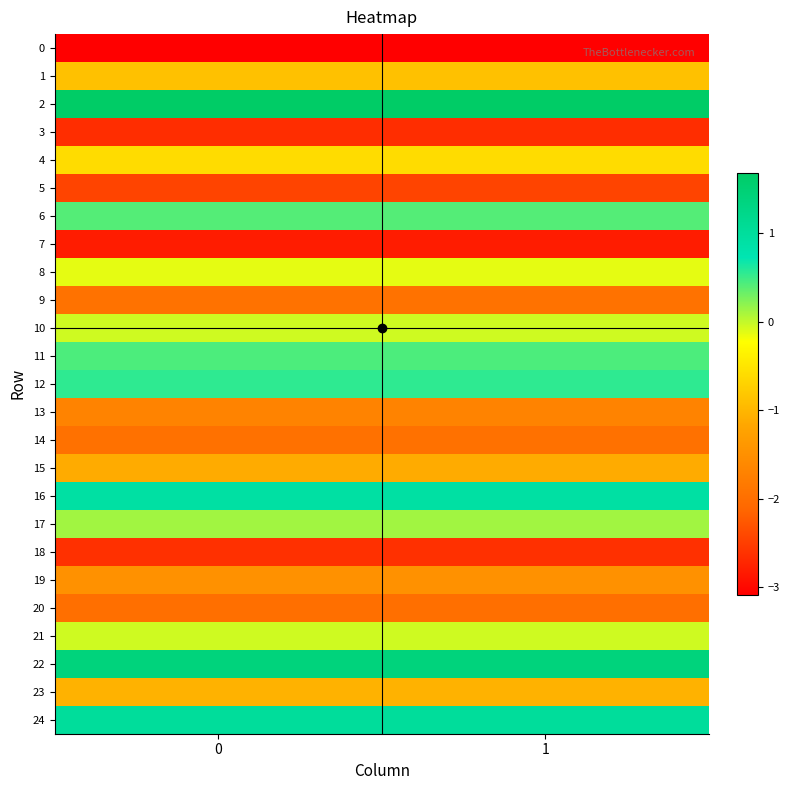

Reading left to right, extract all data points from this chart.

0: 0=-3.1	1=-3.1
1: 0=-0.9	1=-0.9
2: 0=1.7	1=1.7
3: 0=-2.7	1=-2.7
4: 0=-0.6	1=-0.6
5: 0=-2.4	1=-2.4
6: 0=0.4	1=0.4
7: 0=-2.8	1=-2.8
8: 0=-0.1	1=-0.1
9: 0=-1.9	1=-1.9
10: 0=-0.1	1=-0.1
11: 0=0.4	1=0.4
12: 0=0.5	1=0.5
13: 0=-1.7	1=-1.7
14: 0=-2.0	1=-2.0
15: 0=-1.1	1=-1.1
16: 0=0.9	1=0.9
17: 0=0.1	1=0.1
18: 0=-2.6	1=-2.6
19: 0=-1.5	1=-1.5
20: 0=-2.0	1=-2.0
21: 0=-0.0	1=-0.0
22: 0=1.4	1=1.4
23: 0=-1.0	1=-1.0
24: 0=1.0	1=1.0